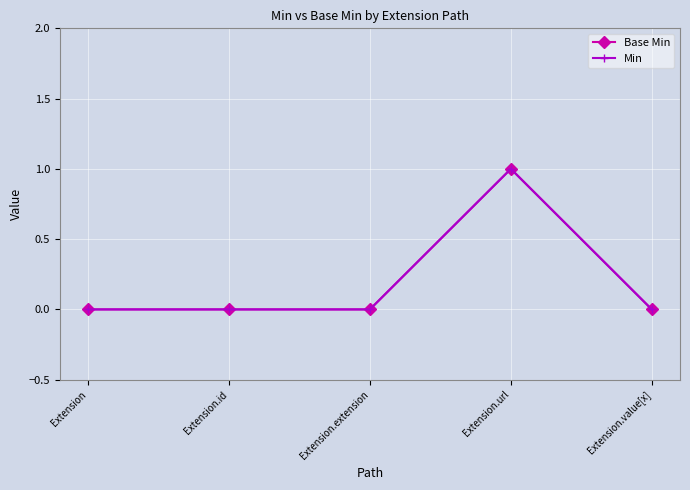

What position from the right is Extension.extension?

3